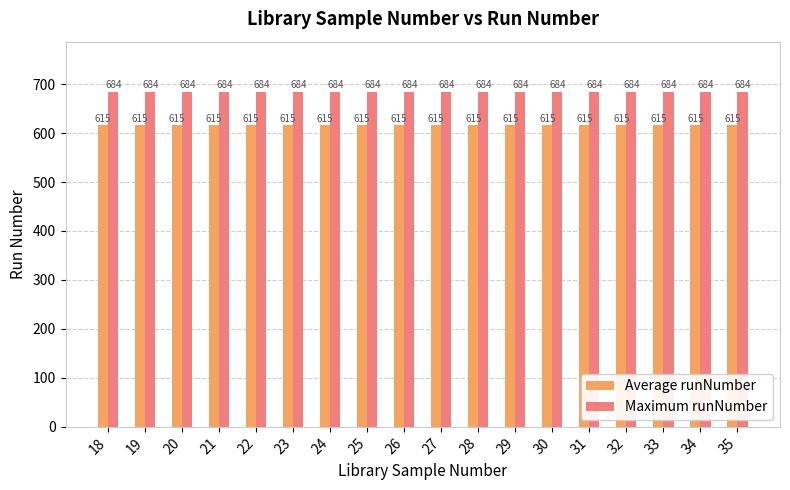

What is the maximum value for Average runNumber?

615.6